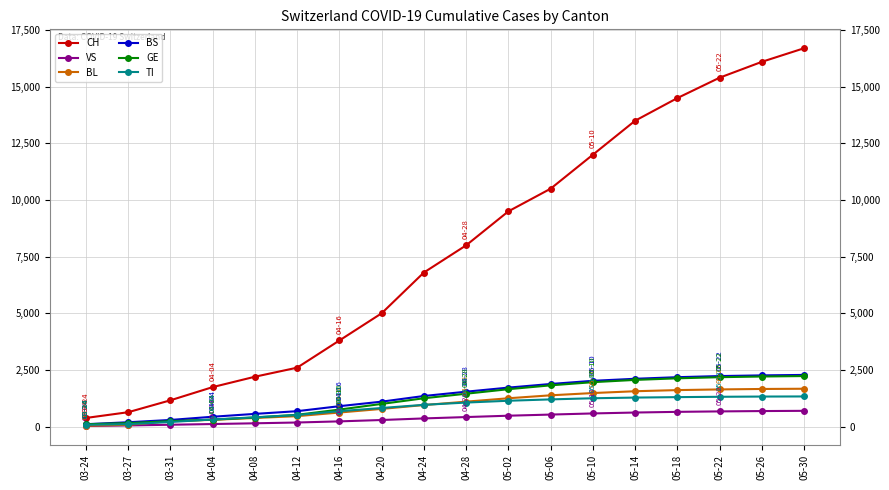

What is the total value across all series at 04-24?

11670